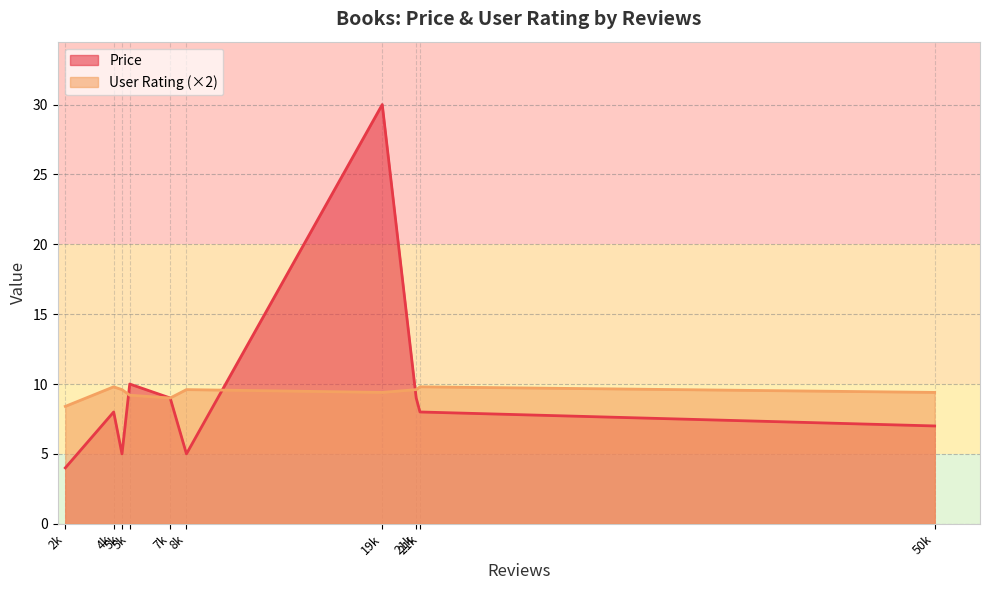

In User Rating, how many points are lower than both neighbors (excluding endpoints)?

3